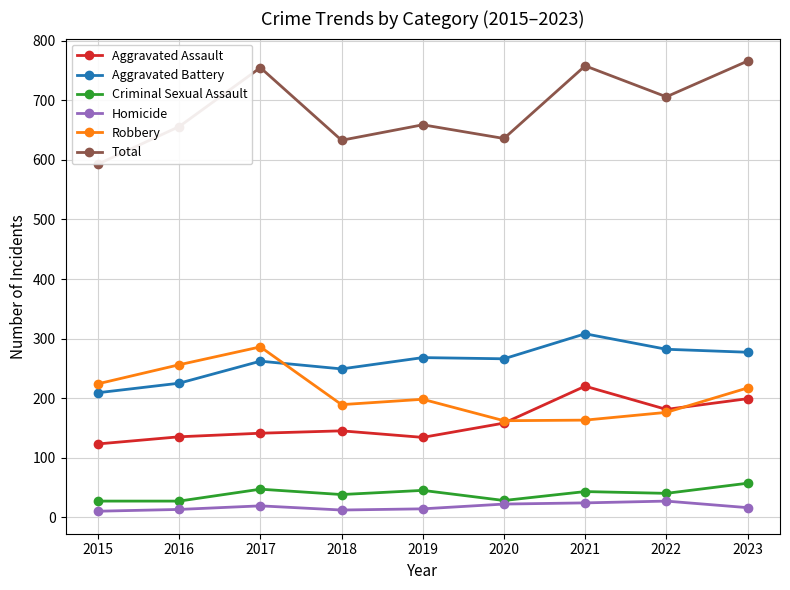

Does the chart have visible grid lines?

Yes